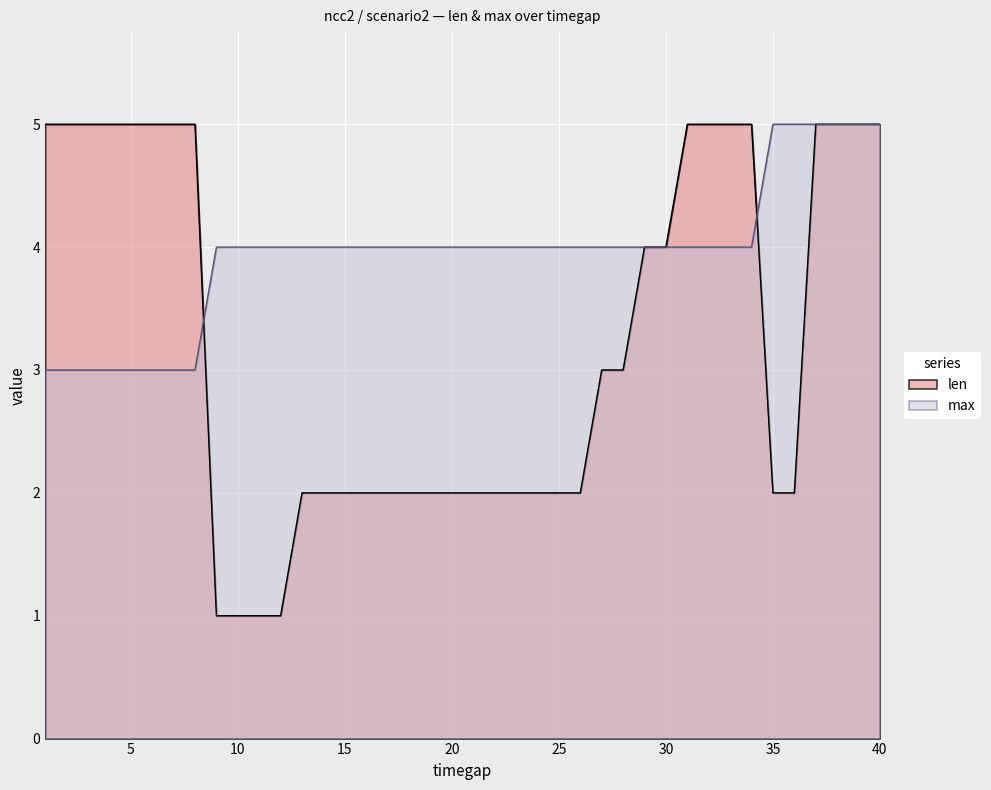

What is the total value across all series at 3?

8